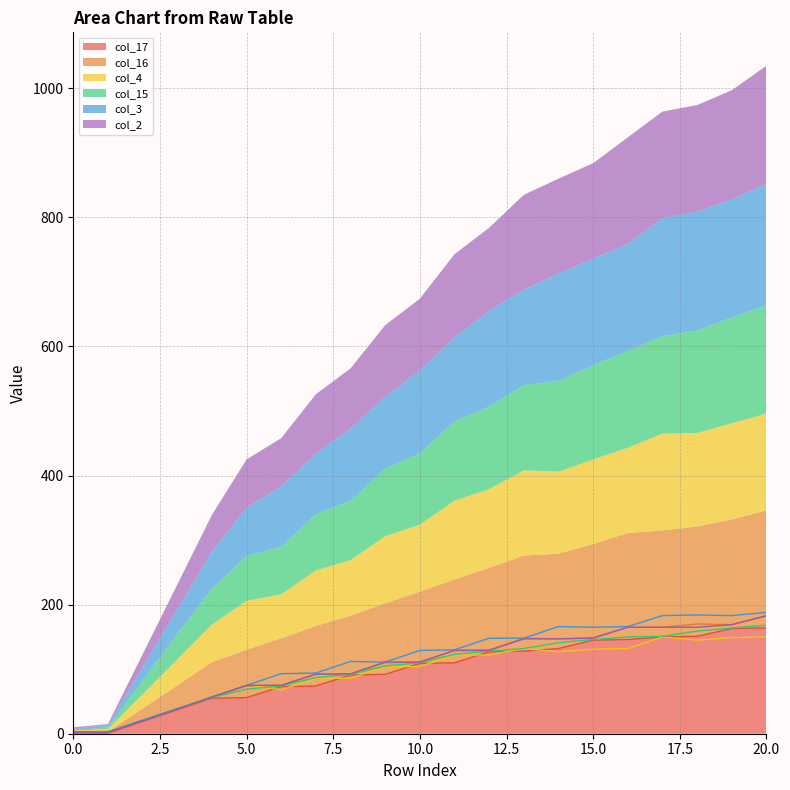

Is it true that col_16 equals 165 at 17?

True